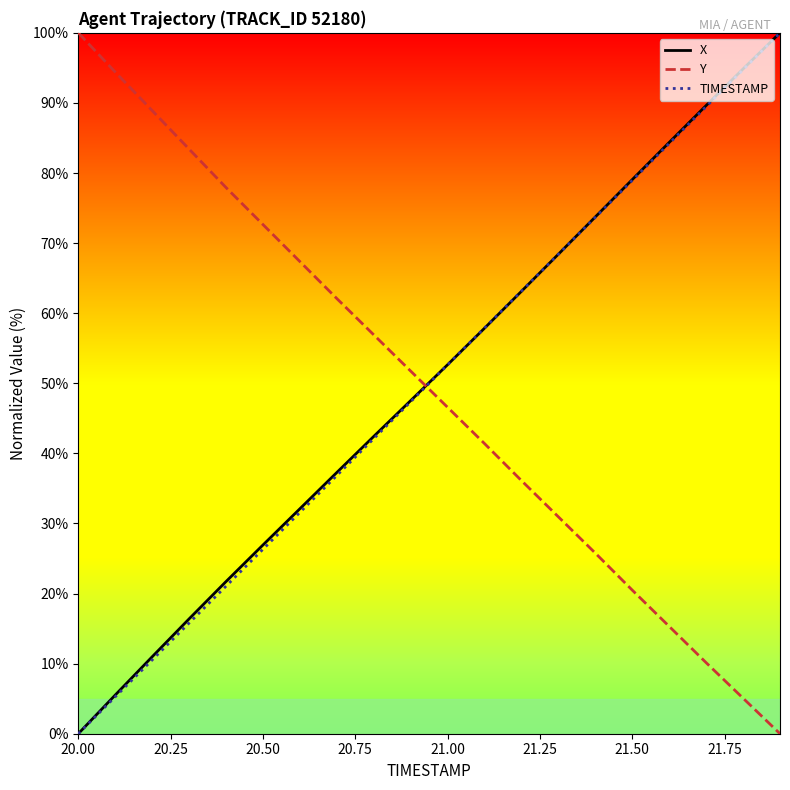

What is the greatest value displayed?

100.0